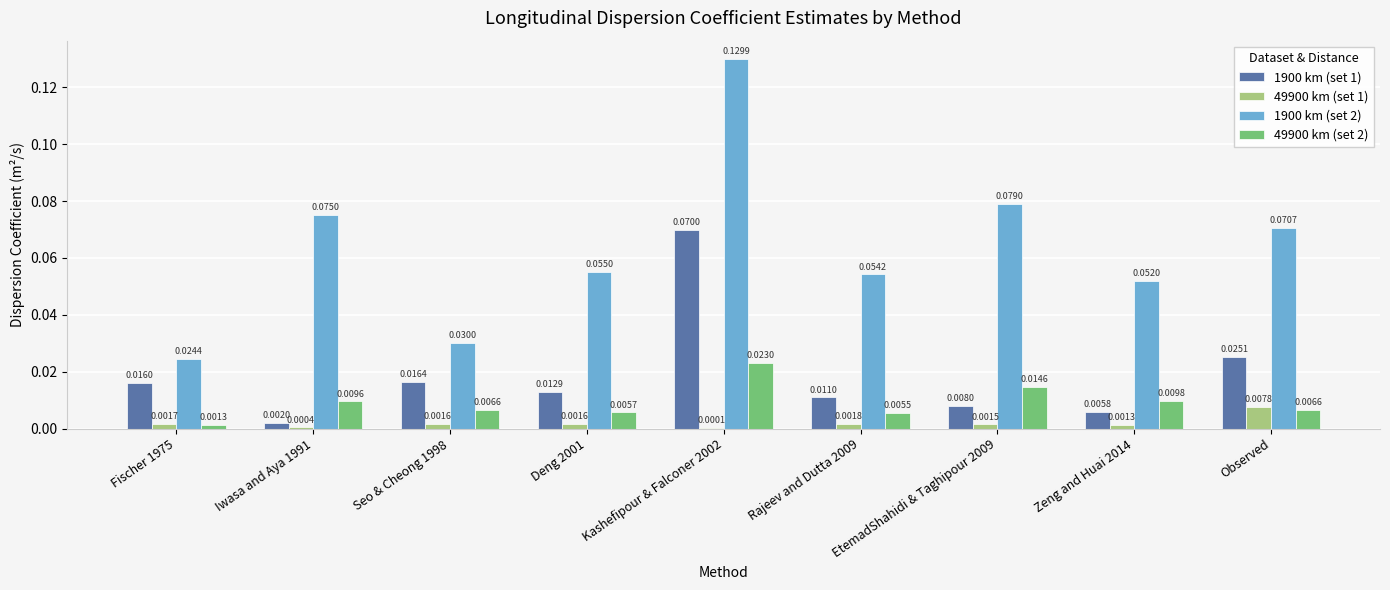

Is the value of 1900 km (set 1) at Kashefipour & Falconer 2002 greater than the value of 49900 km (set 1) at Observed?

Yes